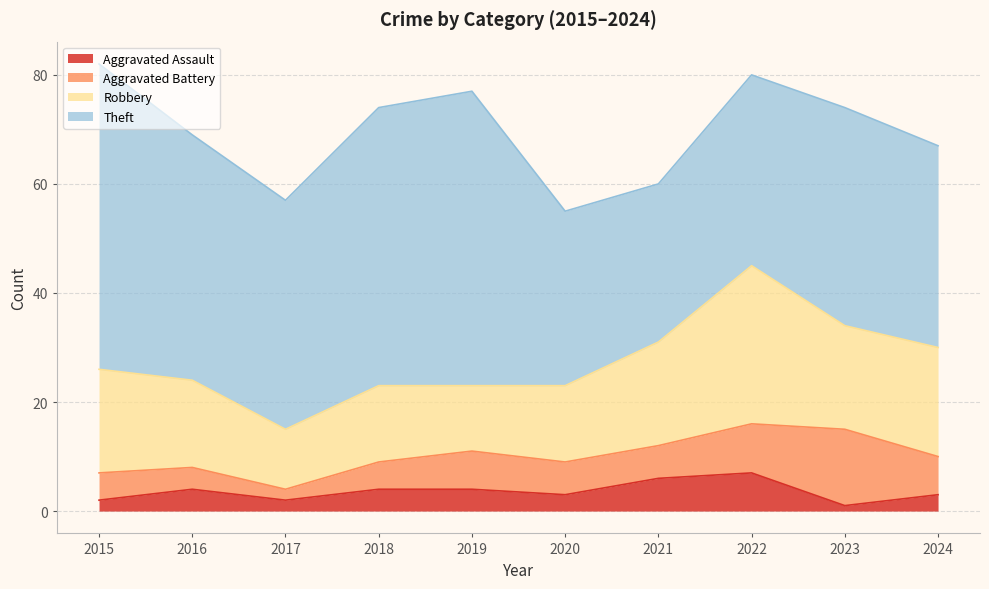

Which category has the lowest value across all series?

2023